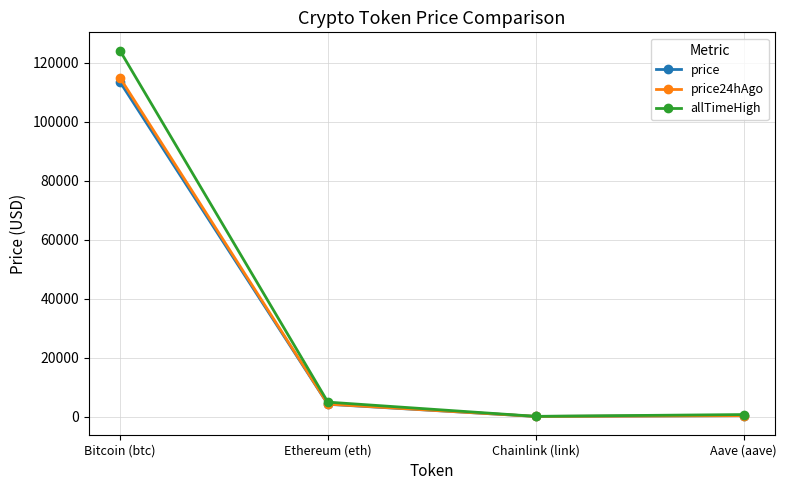

What is the highest value of the price series?

113517.0